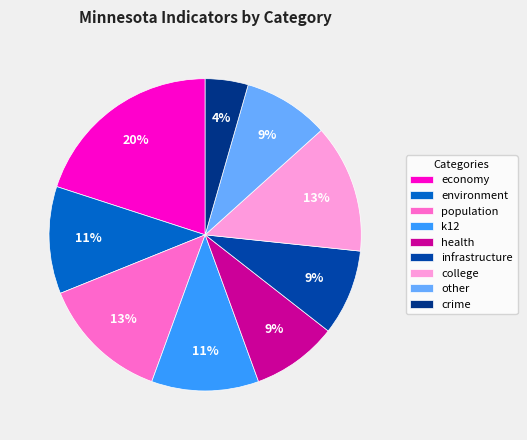

Which slice is the smallest?

crime